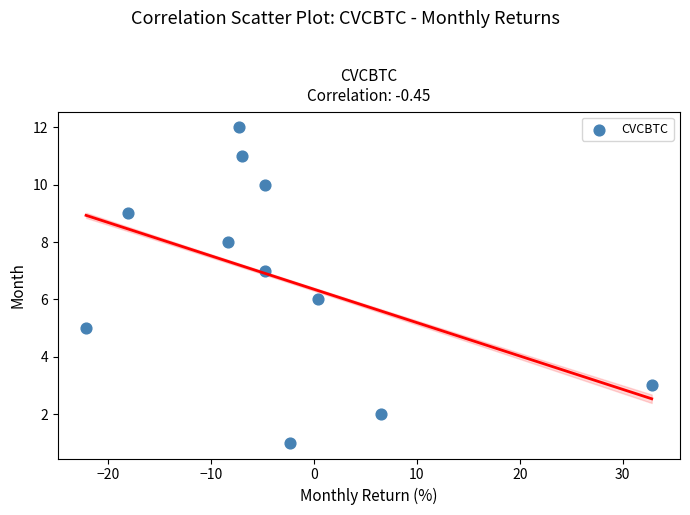

What is the range of Y values (max minus min)?

11